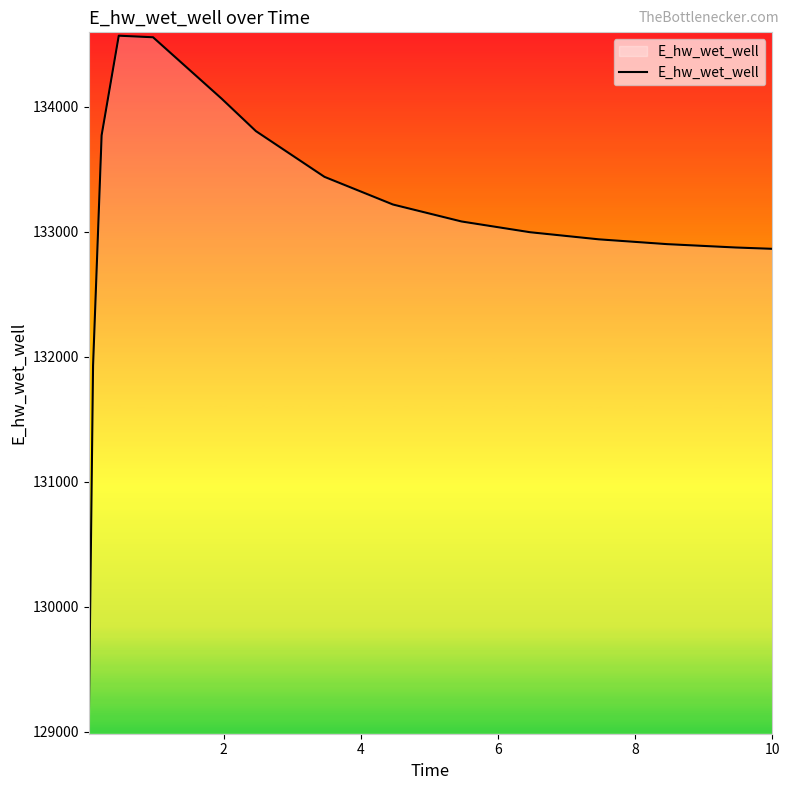

What is the minimum value shown in the chart?

129048.6